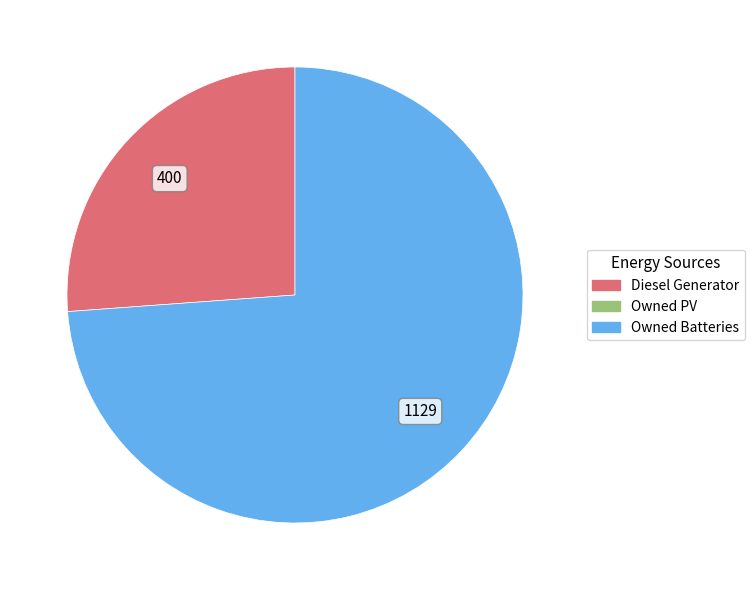

Is there any slice that represents more than half of the pie?

Yes